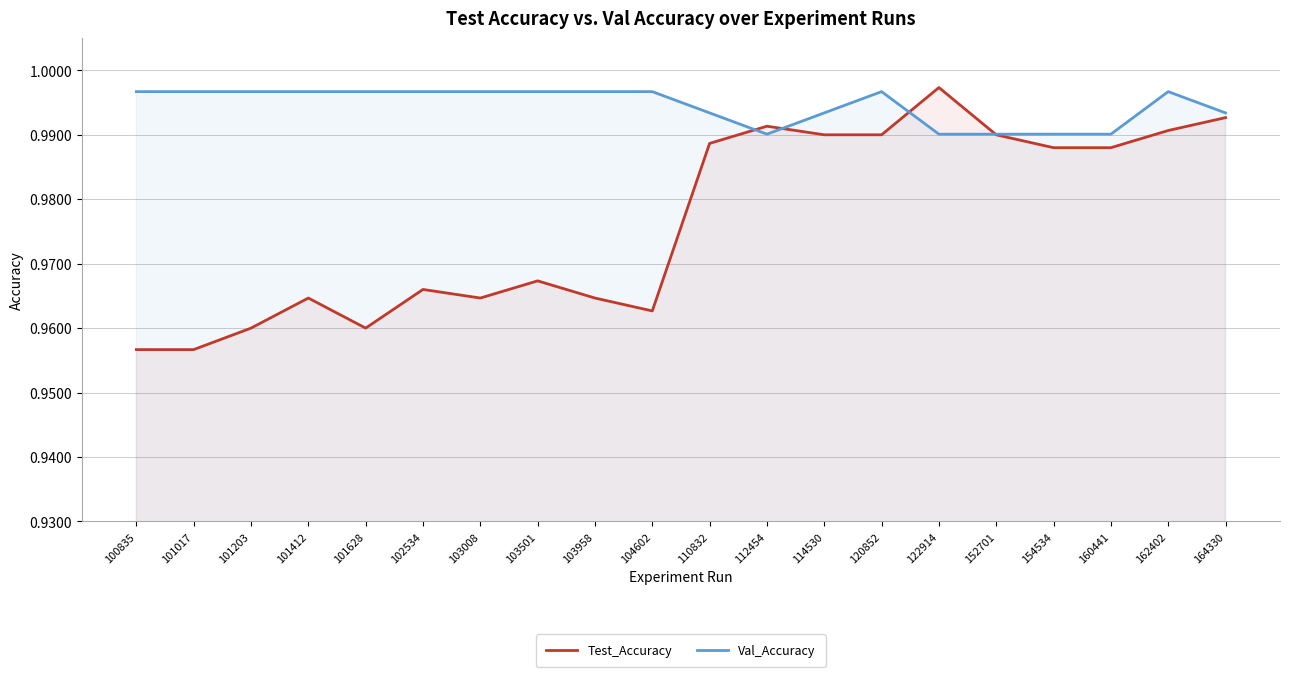

At which category does the chart reach its peak across all series?

122914